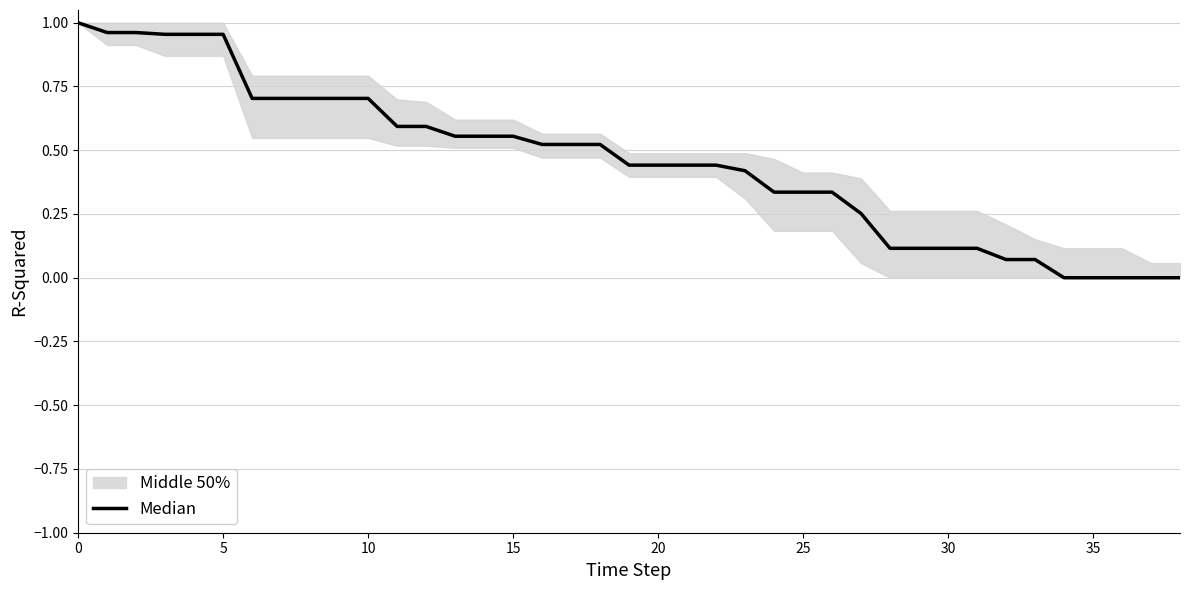

What is the difference between the maximum and minimum values?

1.0